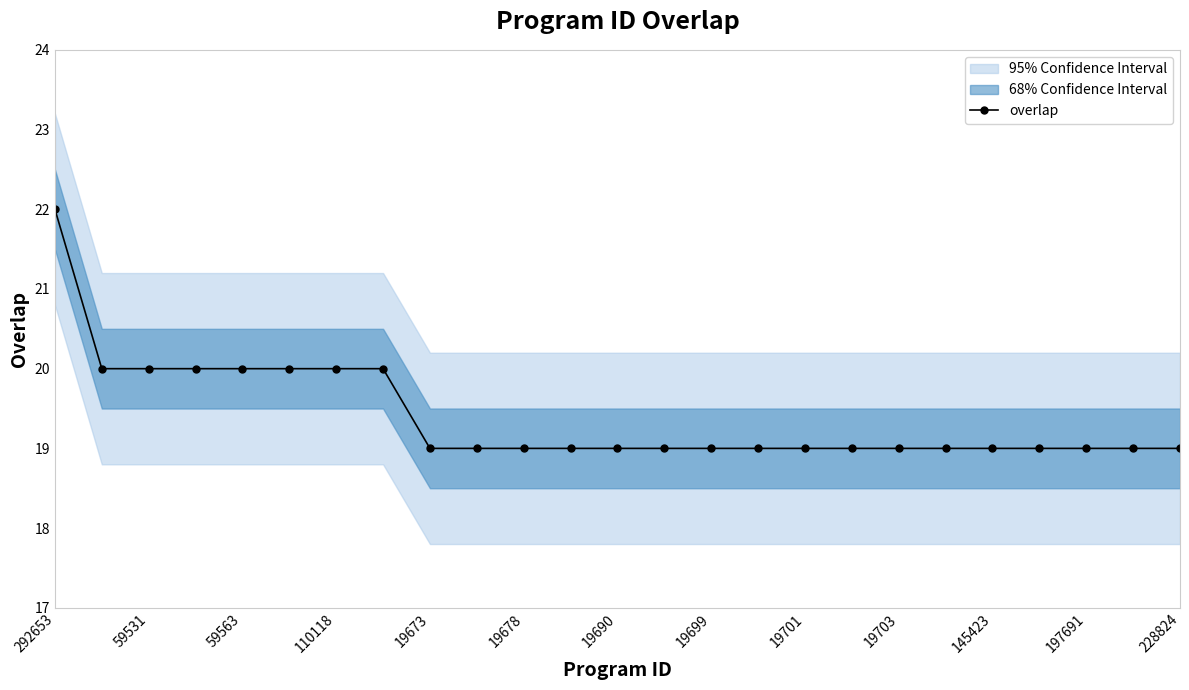

What is the difference between the maximum and minimum values?

3